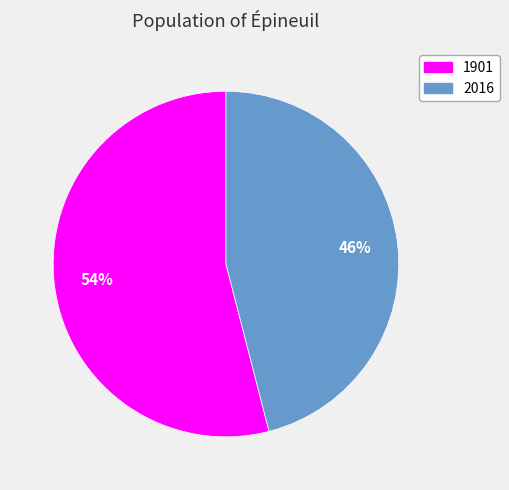

Is the sum of 1901 and 2016 greater than half?

Yes